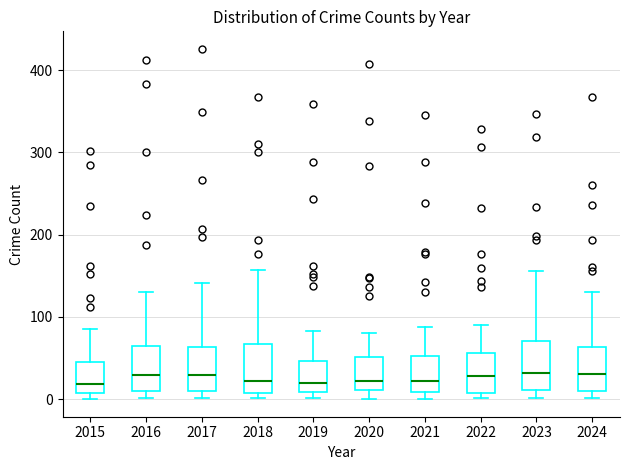

Where is the upper edge of the box at x = 2018 on the y-axis? The values are not printed on the chart, so give them approximately, as read against the axis.

70